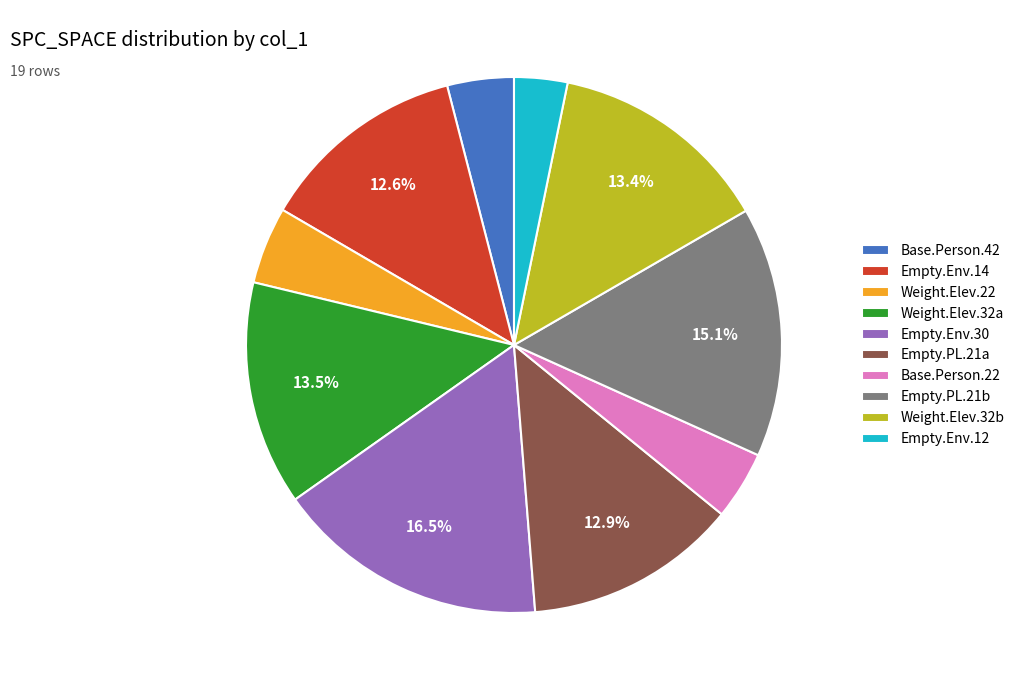

Count the number of slices in the pie.

10